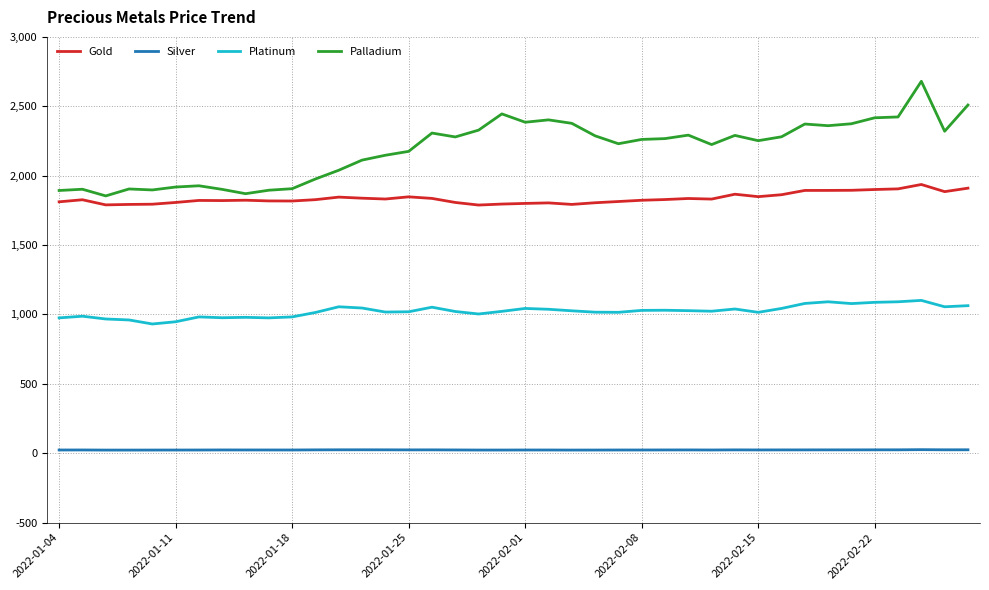

What are all the series names shown in the legend?

Gold, Silver, Platinum, Palladium